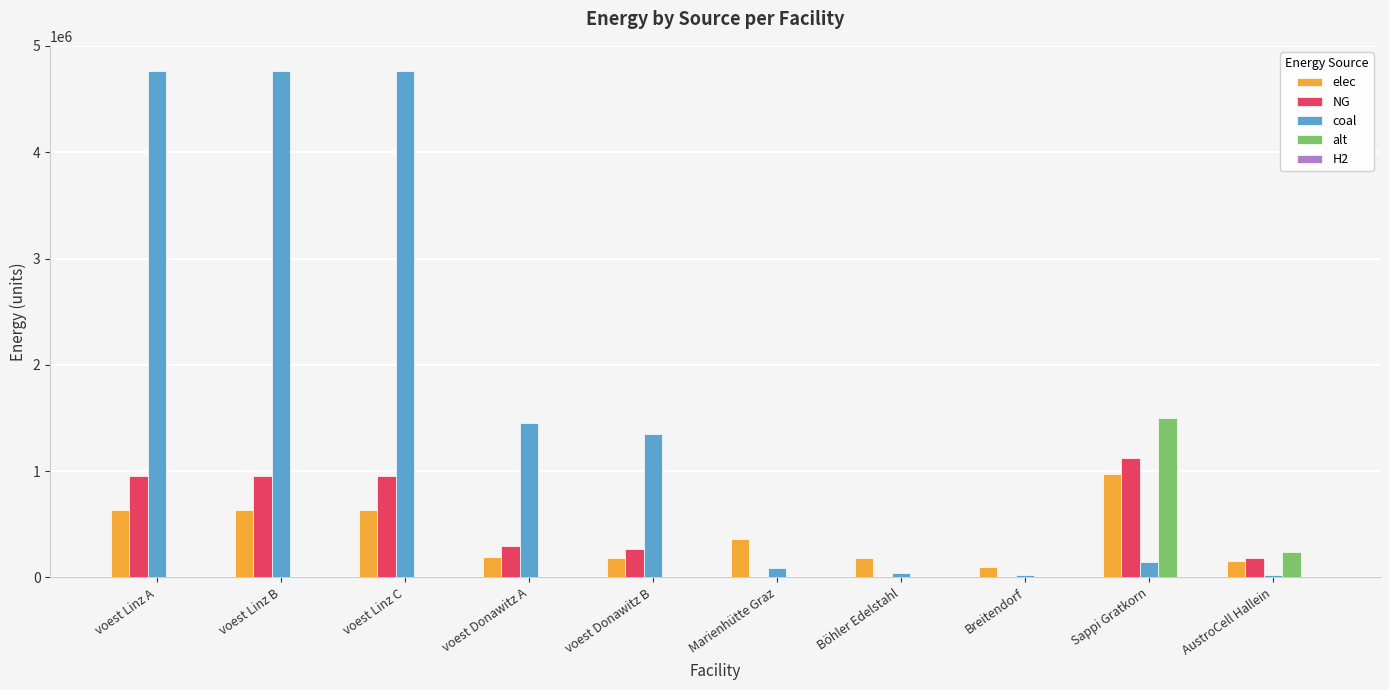

The value of NG at Breitendorf is -361928.3. True or false?

False